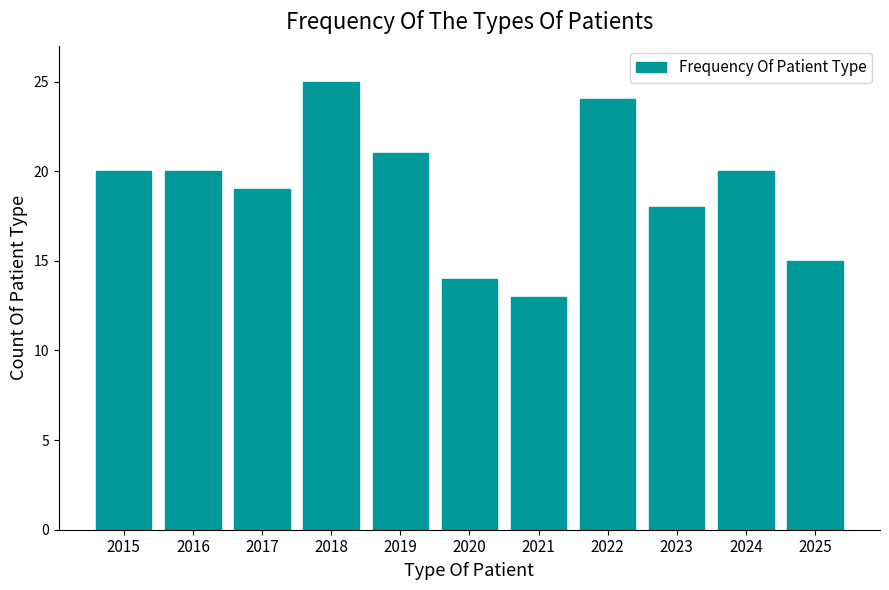

What is the change in value from 2016 to 2020?

-6